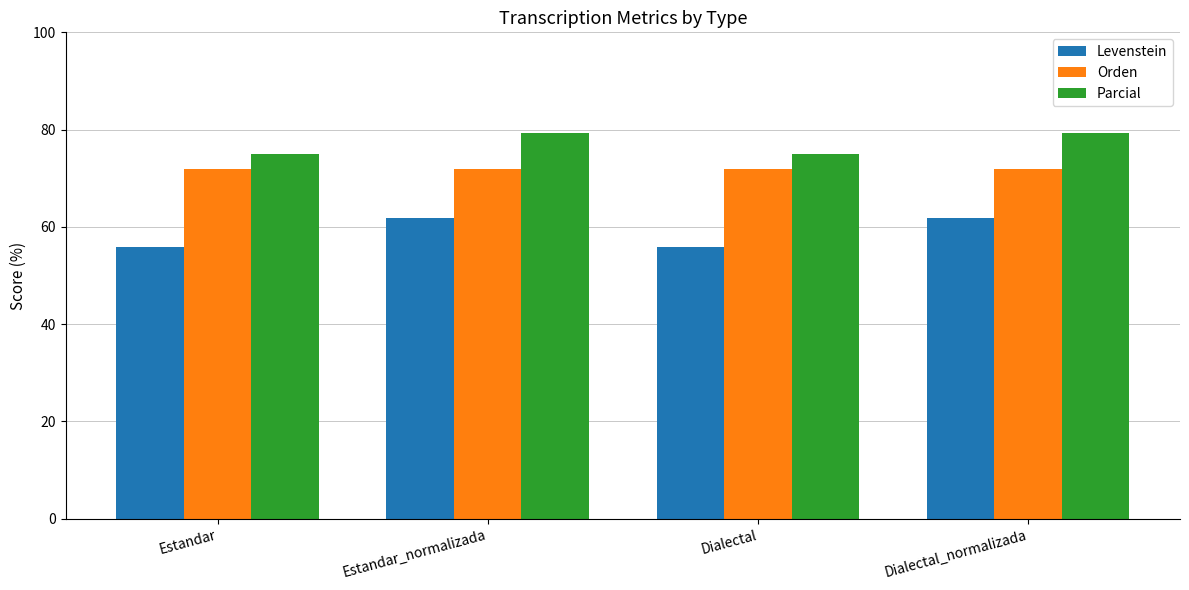

What is the minimum value shown in the chart?

55.7